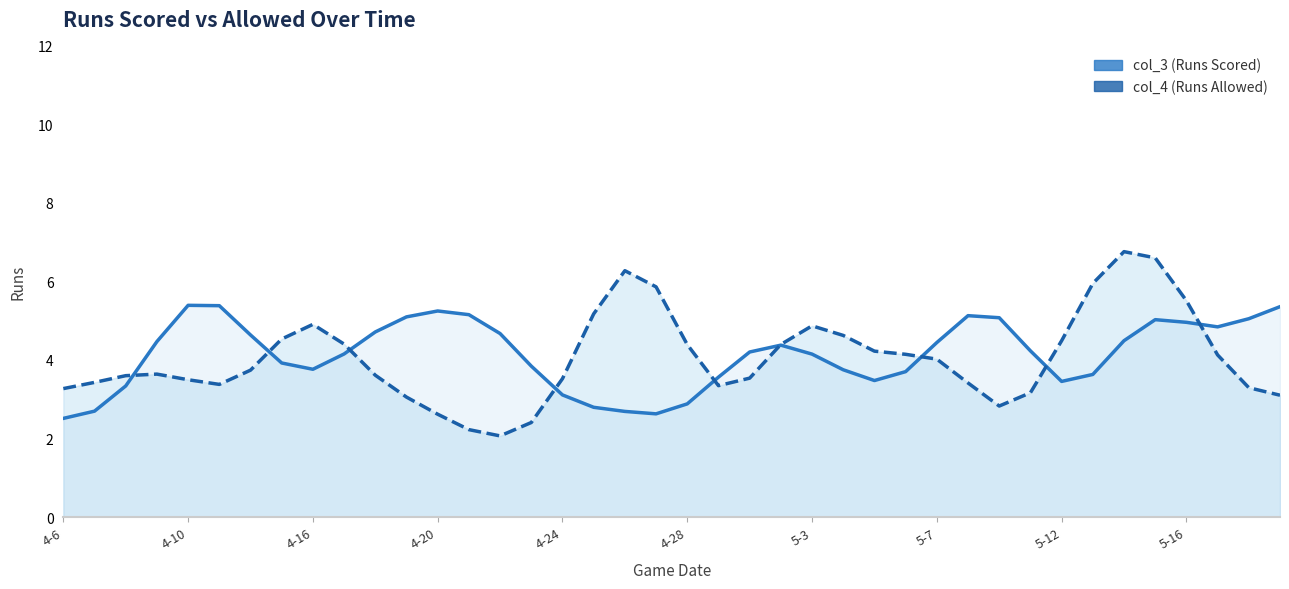

Between 16 and 21, which series saw the biggest shift?

col_3 (Runs Scored)